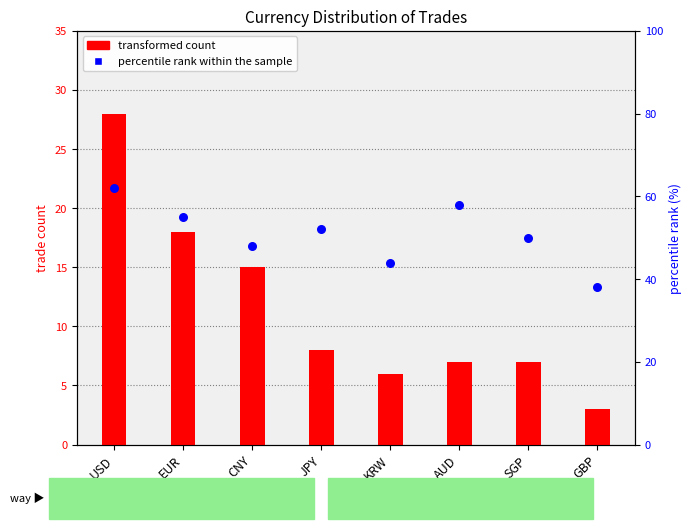

Approximately how many times larger is the value at USD compared to CNY?

1.3